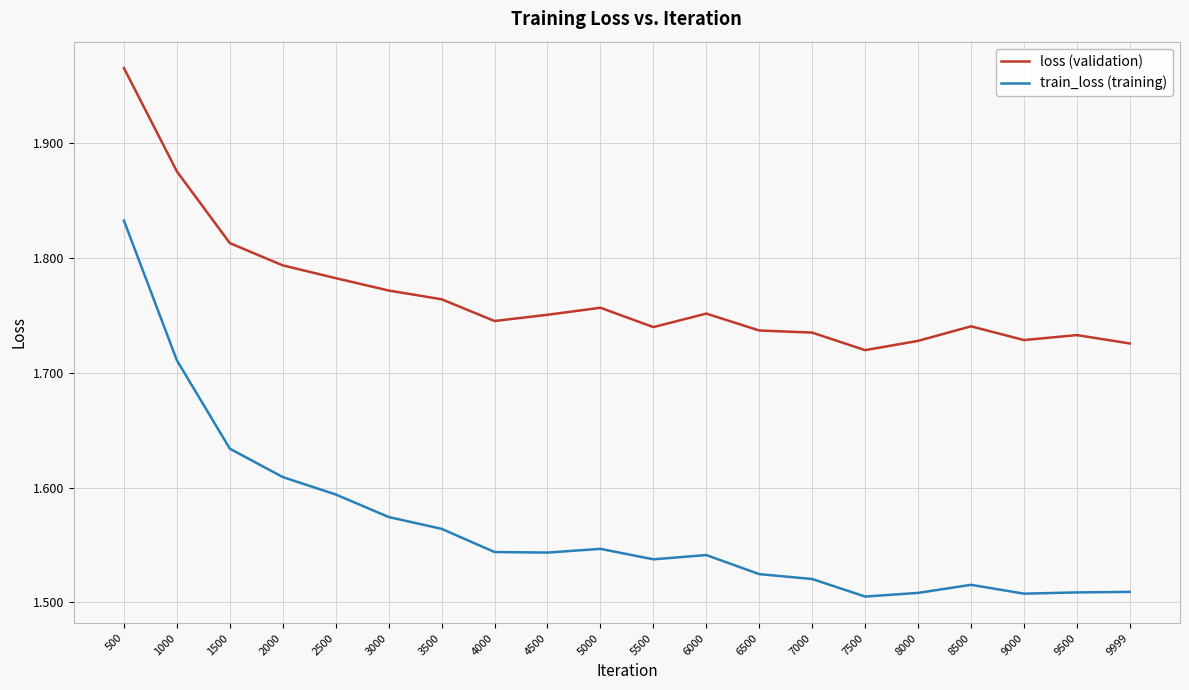

At which category is the sum across all series the highest?

500